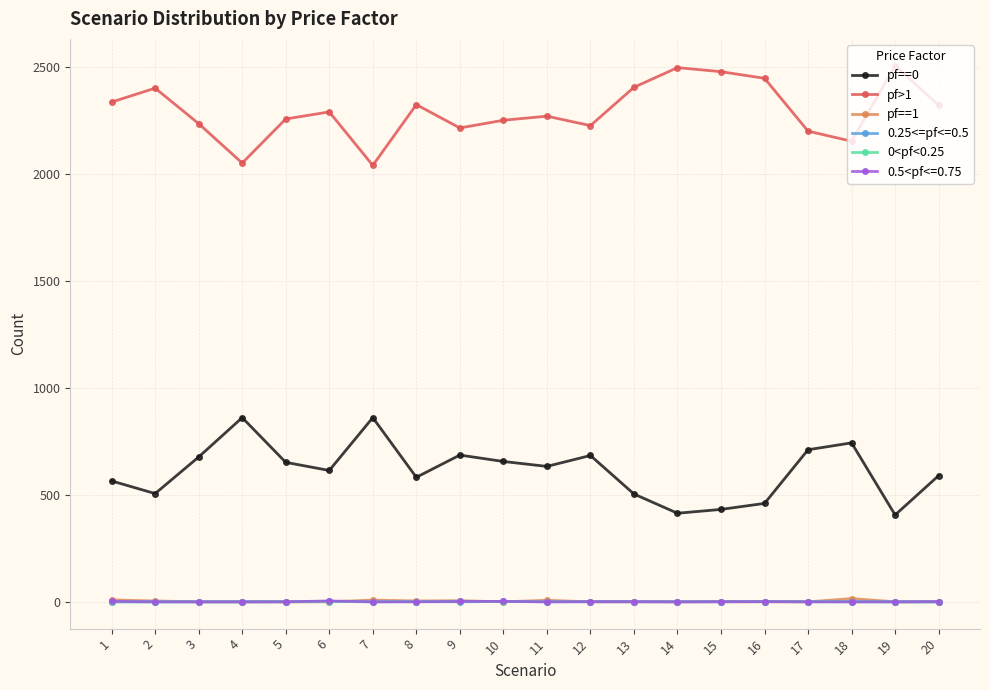

Is the value of 0.5<pf<=0.75 at 17 greater than the value of pf==0 at 17?

No